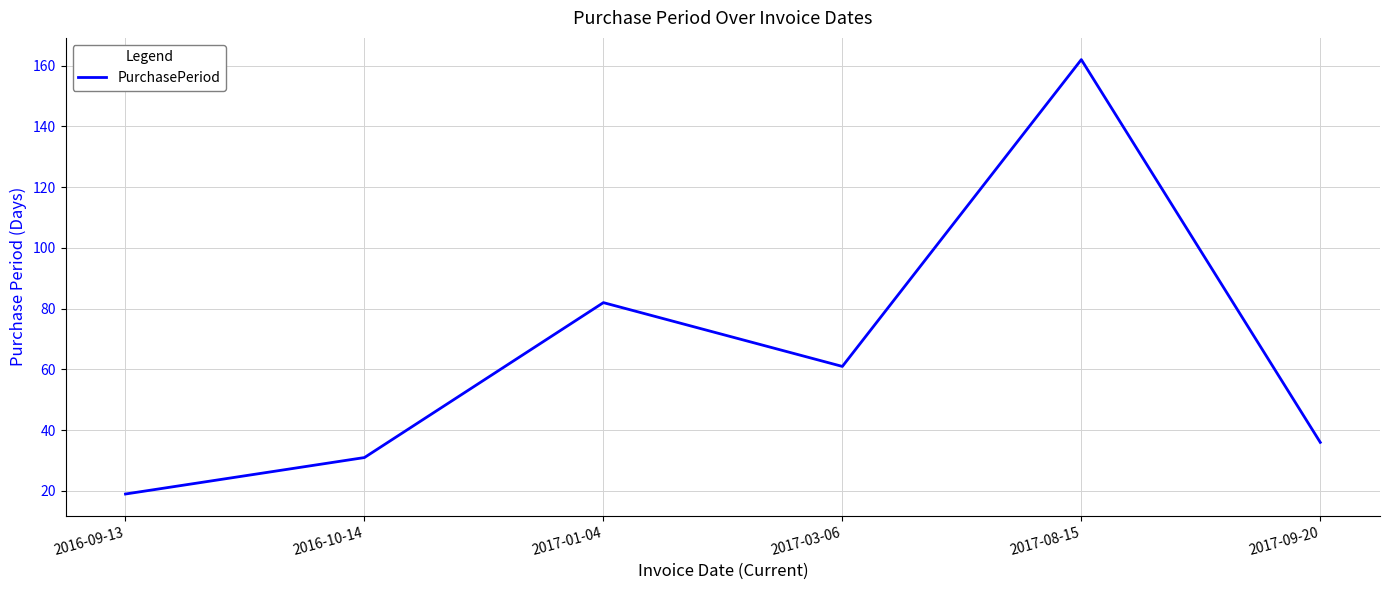

What is the maximum value shown in the chart?

162